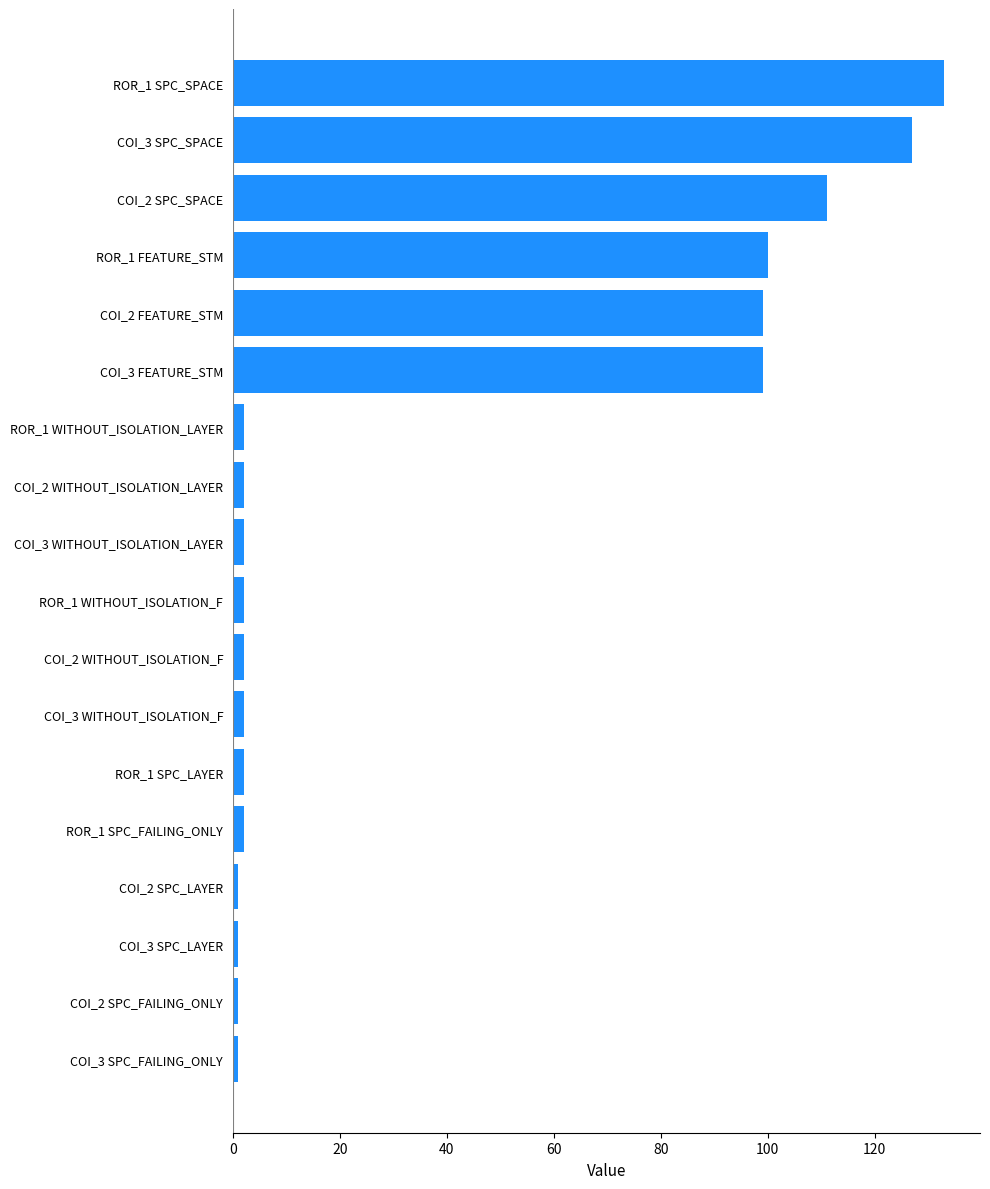

What is the difference between the second highest and minimum values?

126